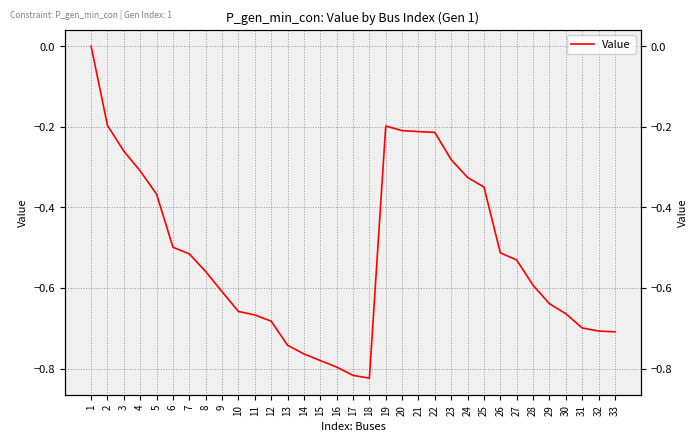

True or false: the data shows -0.8 at 14.

True